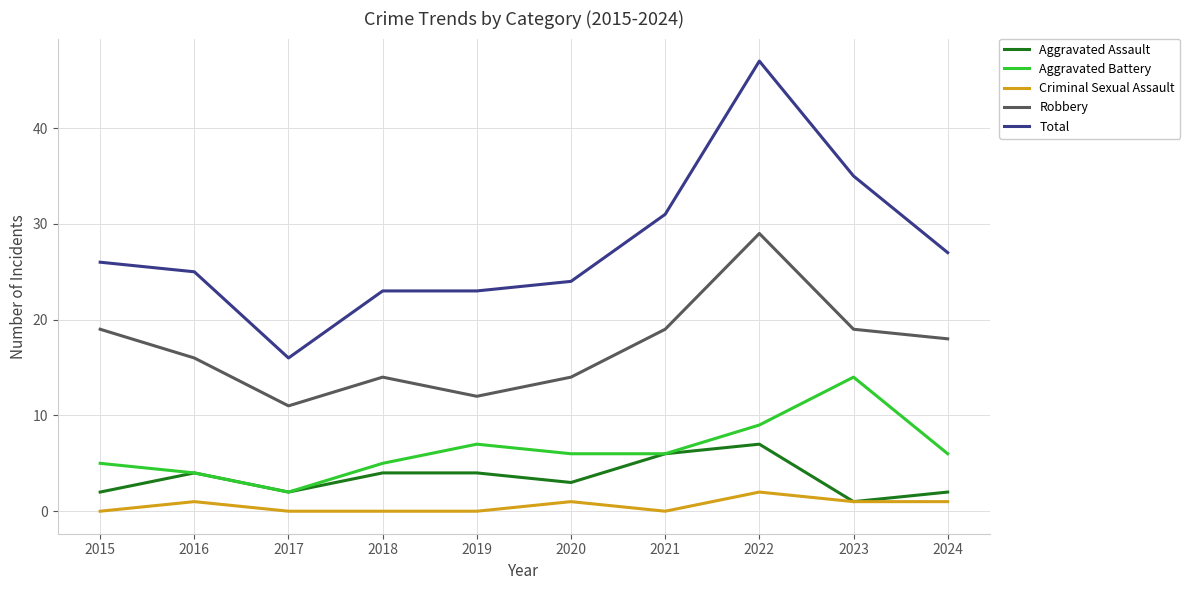

True or false: Aggravated Assault and Robbery cross at least once.

False